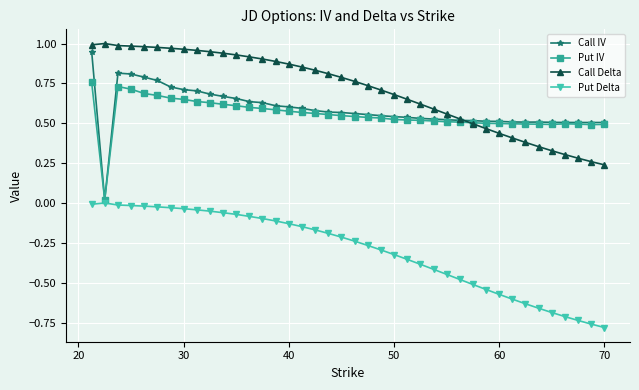

True or false: Put IV has more than 0 points higher than both neighbors.

True